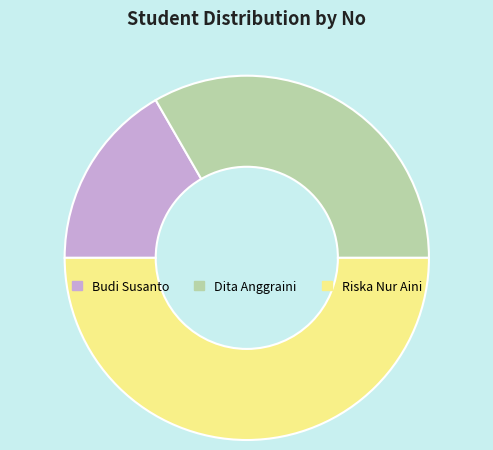

Between Dita Anggraini and Budi Susanto, which is larger?

Dita Anggraini